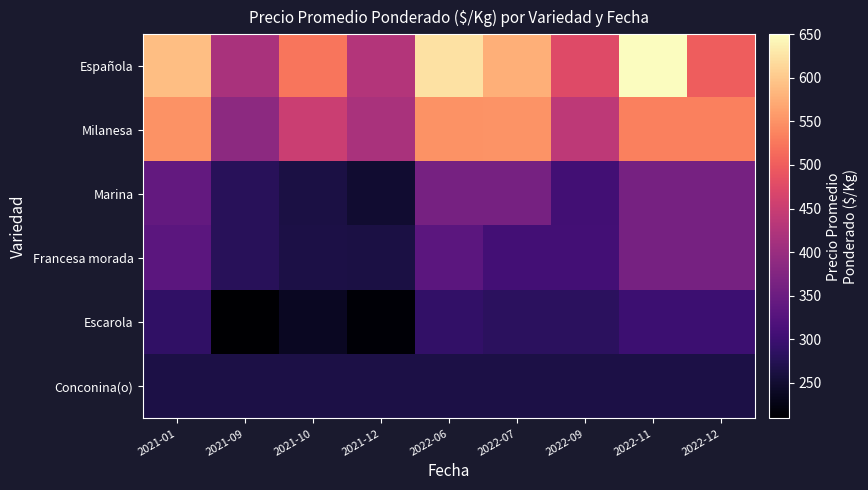

What is the difference between the highest and lowest values at 2021-01?

325